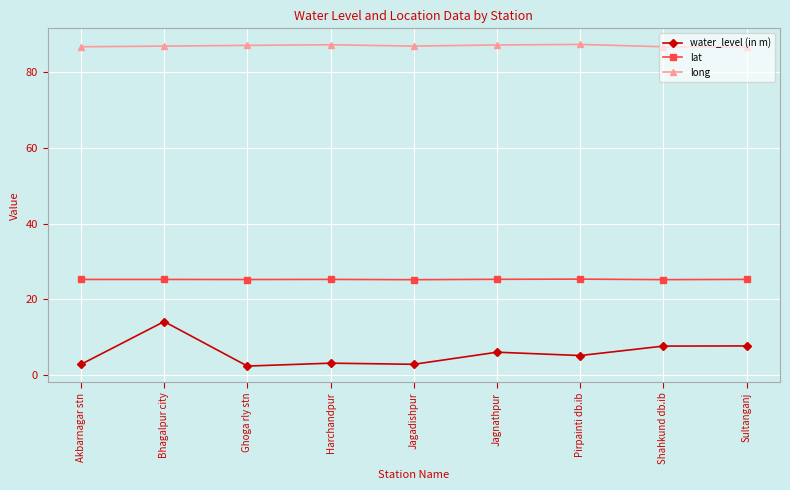

Which series changed the most between Bhagalpur city and Jagnathpur?

water_level (in m)